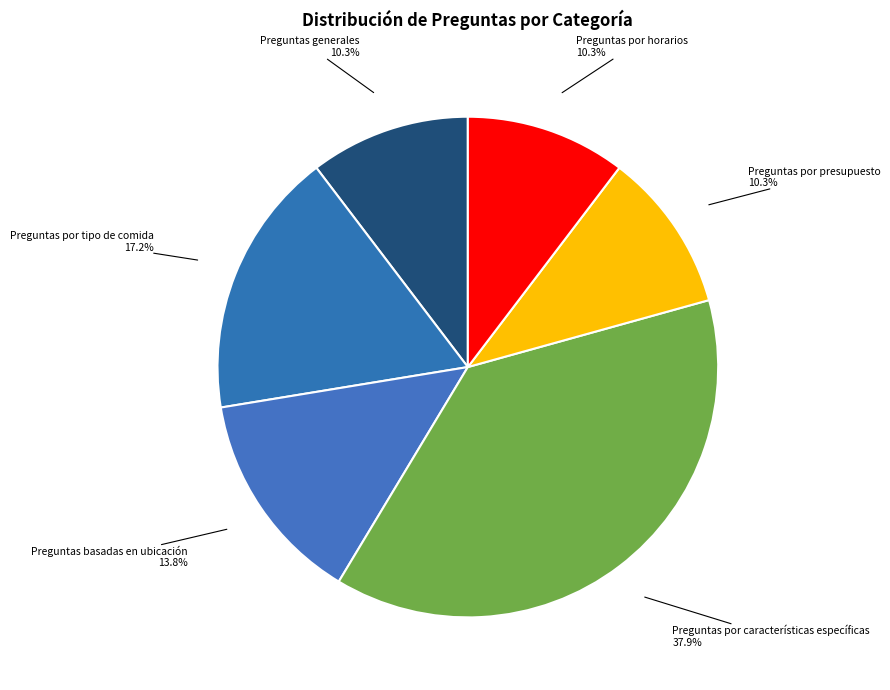

How many slices are in this pie chart?

6